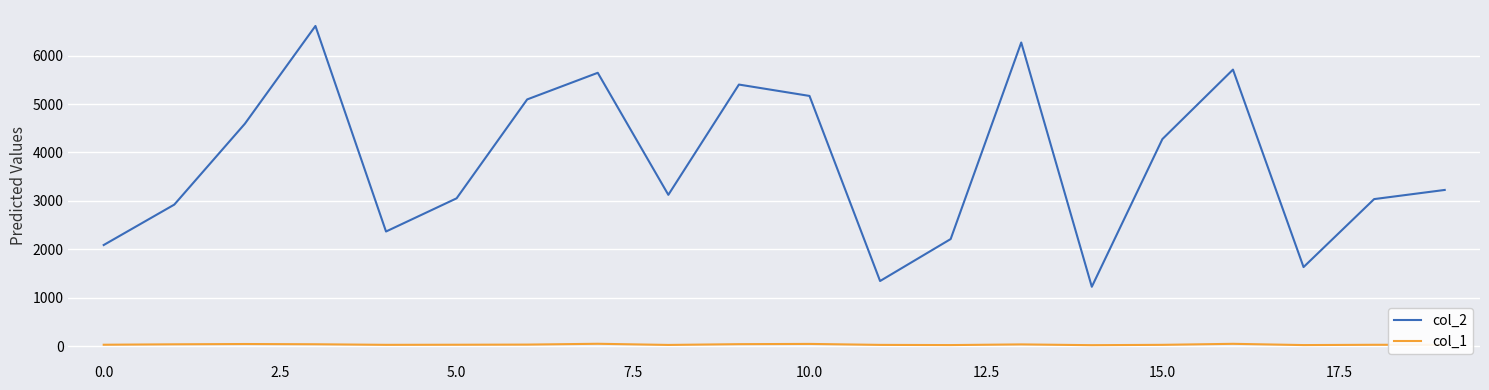

True or false: col_2 and col_1 cross at least once.

False